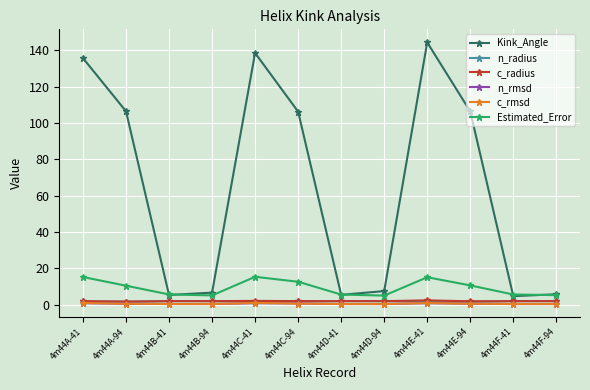

What is the value of the Kink_Angle point at the 10th from the left?

106.3